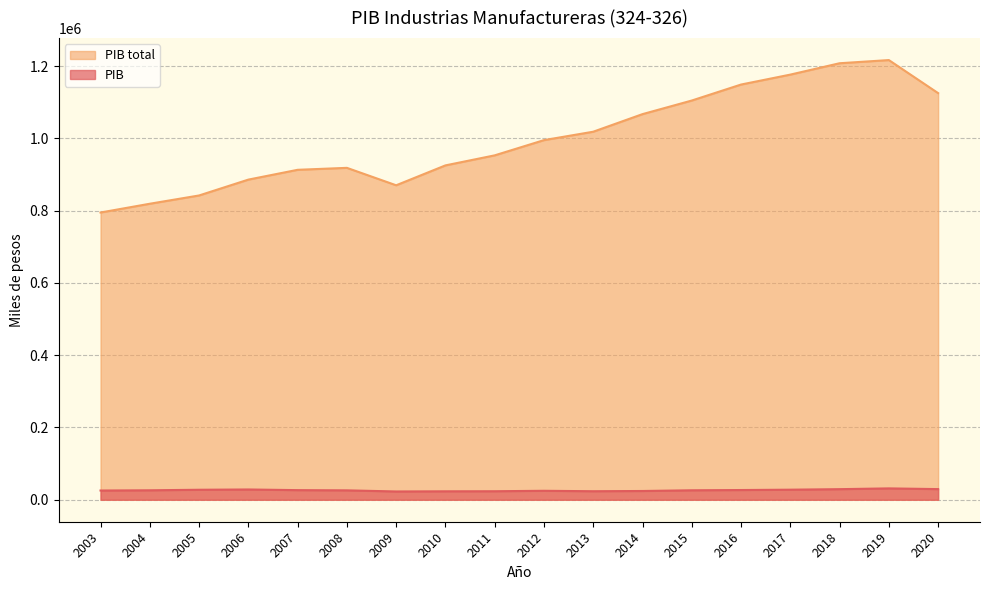

What is the difference between the maximum and minimum values in the PIB total series?

421889.9